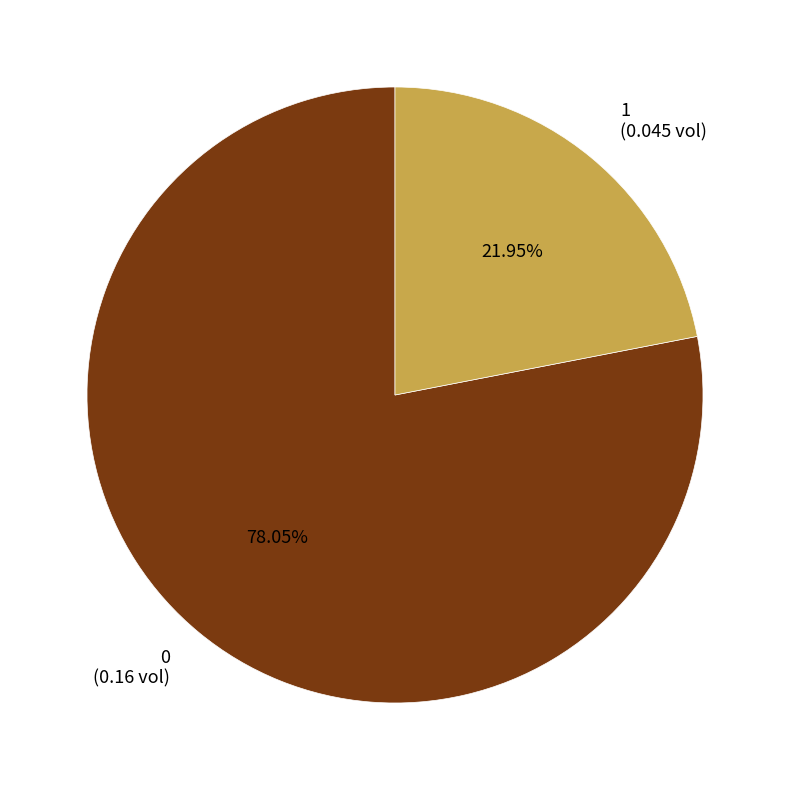

Does 1 (0.045 vol) represent more than half of the total?

No